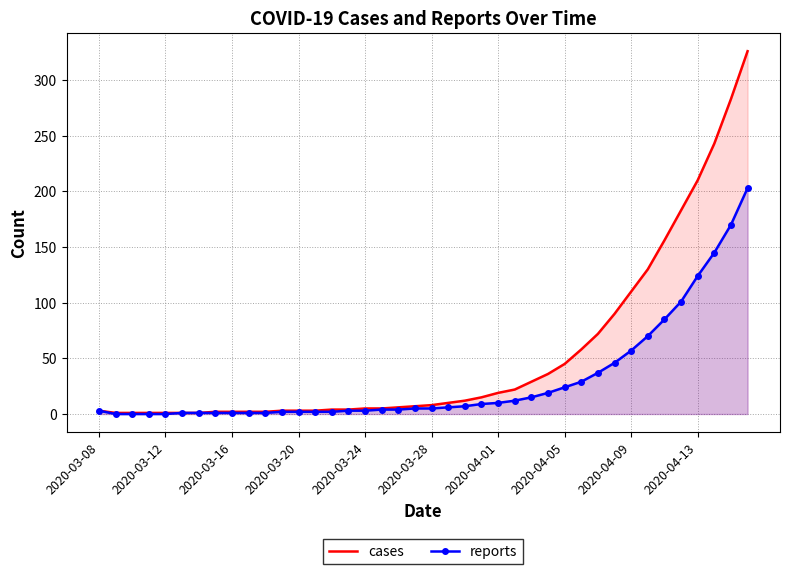

How many categories are shown in the chart?

40